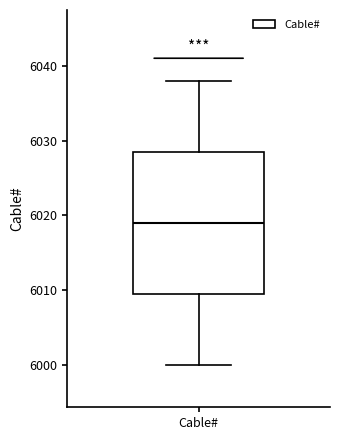

Transcribe this box plot: give where the median line is, the range the box spans, and where the two whiskers end, as read against the y-axis. The values are not printed on the chart, so give them approximately, as read against the axis.

median 6019, box 6010 to 6029, whiskers 6000 to 6038